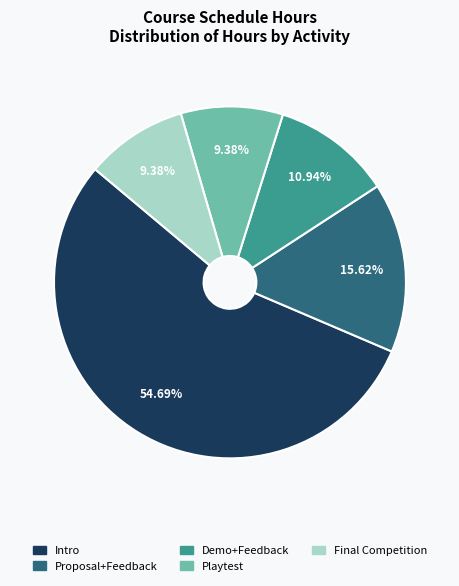

To the nearest percent, what is the combined percentage of Playtest and Demo+Feedback?

20%